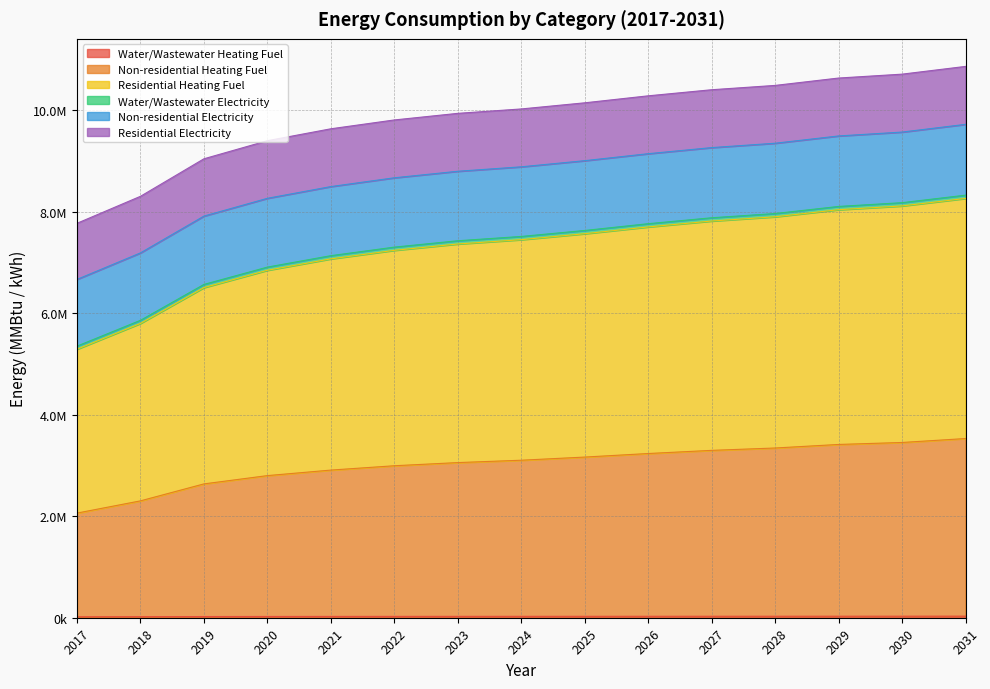

How many values in the Water/Wastewater Electricity series are below 7511632?

7